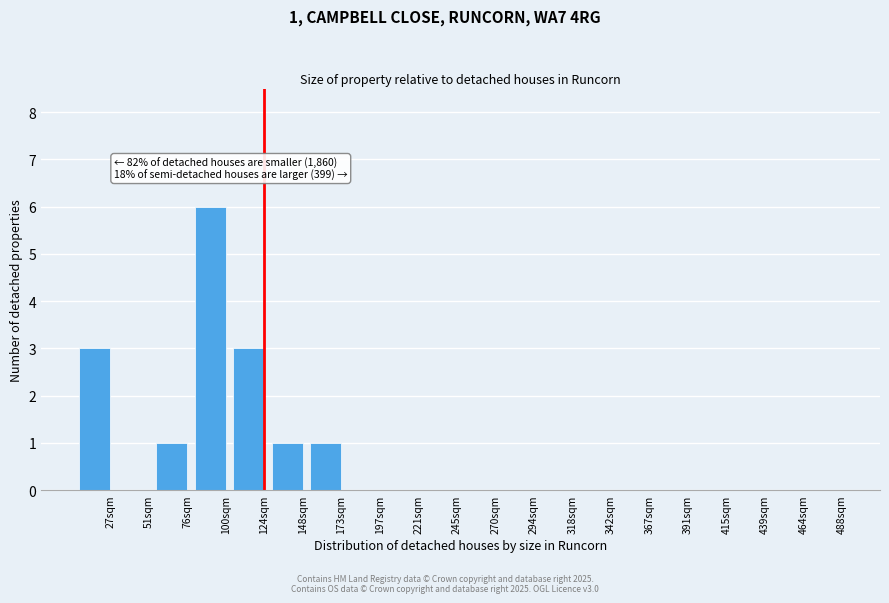

Reading left to right, what are all the values shown in this chart?

27sqm=3	51sqm=0	76sqm=1	100sqm=6	124sqm=3	148sqm=1	173sqm=1	197sqm=0	221sqm=0	245sqm=0	270sqm=0	294sqm=0	318sqm=0	342sqm=0	367sqm=0	391sqm=0	415sqm=0	439sqm=0	464sqm=0	488sqm=0